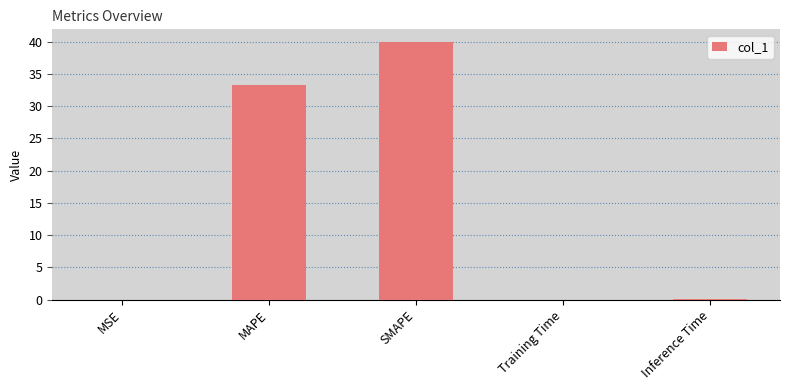

At which label is the value closest to 19?

MAPE